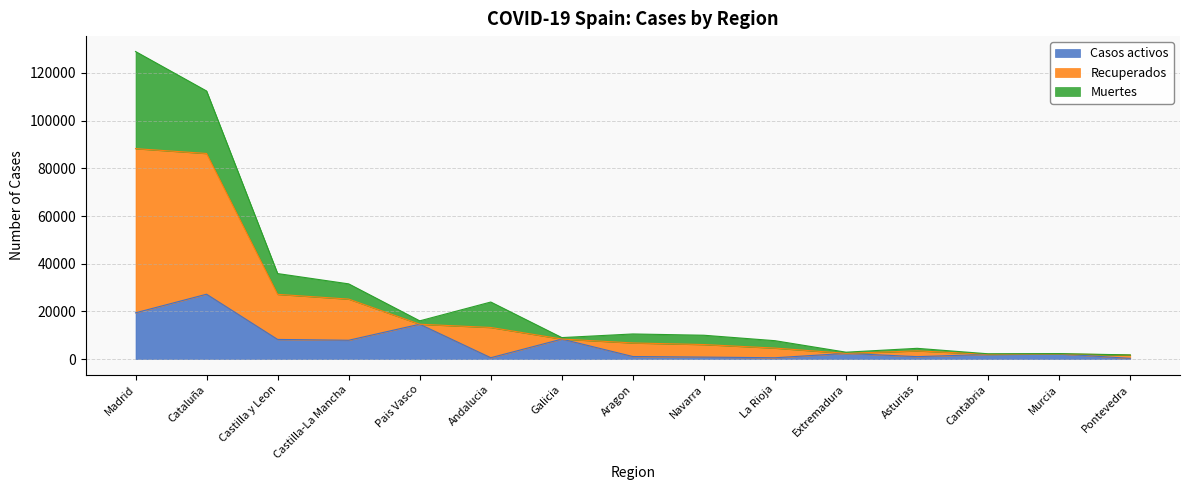

What is the highest value of the Casos activos series?

27229